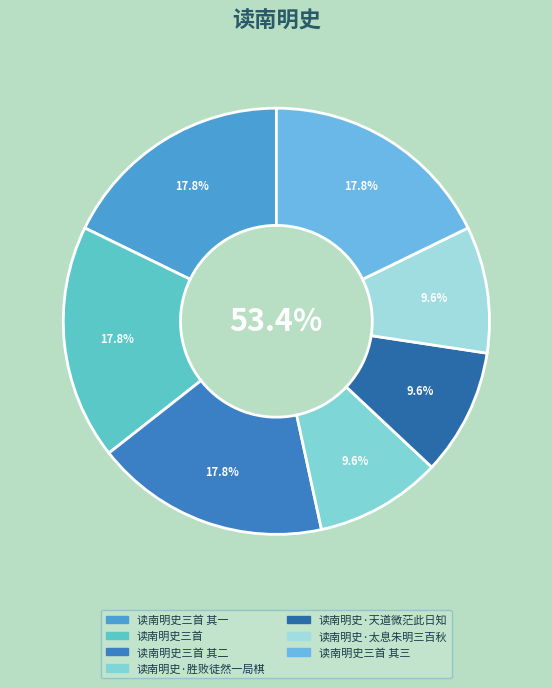

Do 读南明史·太息朱明三百秋 and 读南明史·胜败徒然一局棋 together represent more than half of the pie?

No